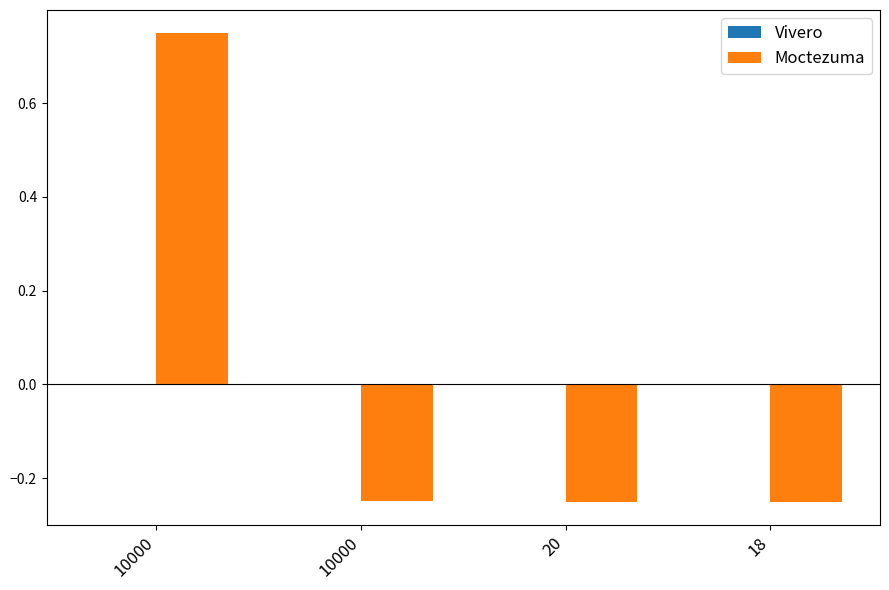

How many positive values are there?

1